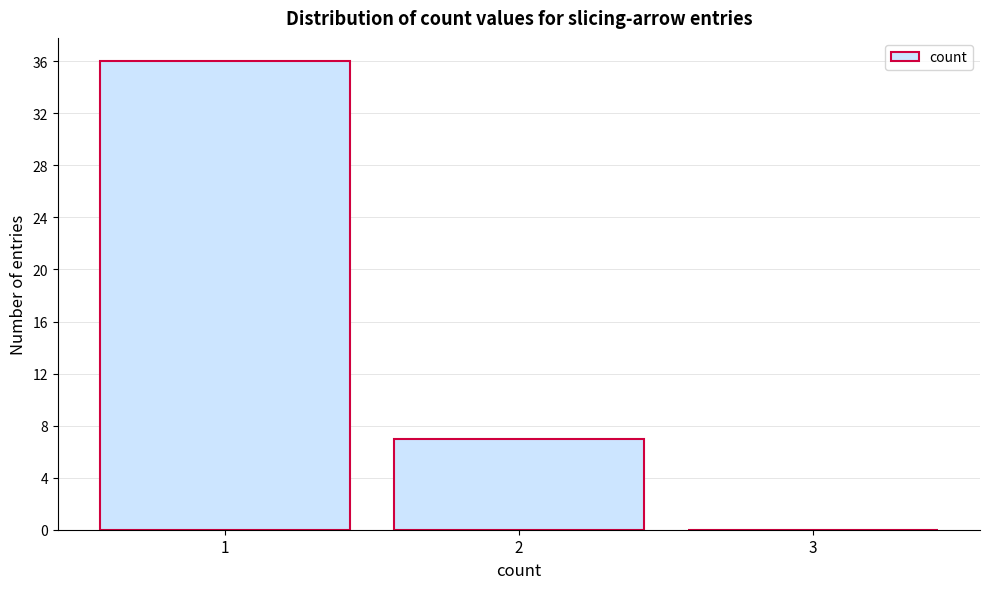

Over which range of the x-axis is the bar tallest?

0.5 to 1.5